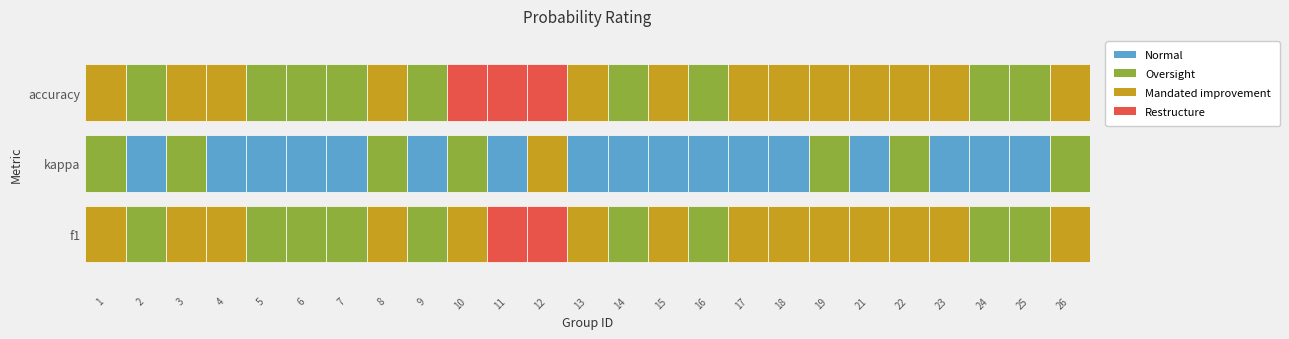

How many data points in 2 are above 0?

14